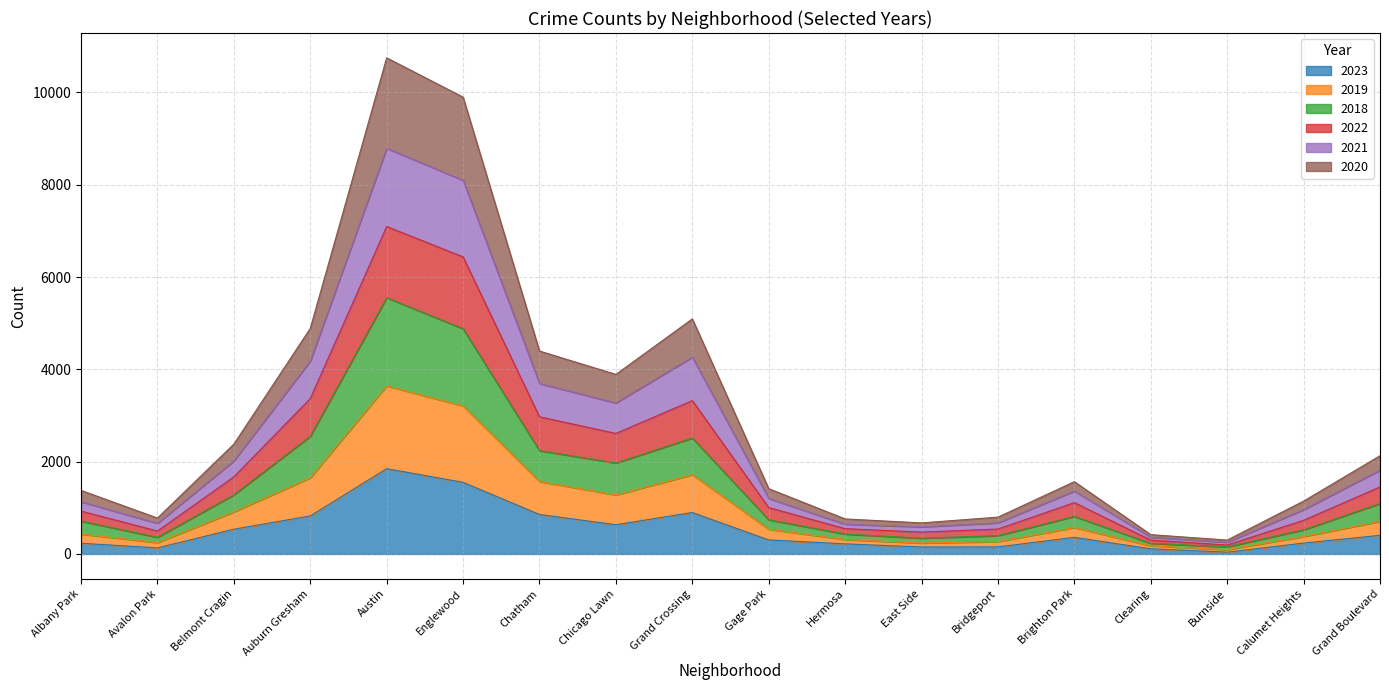

What position from the right is Calumet Heights?

2